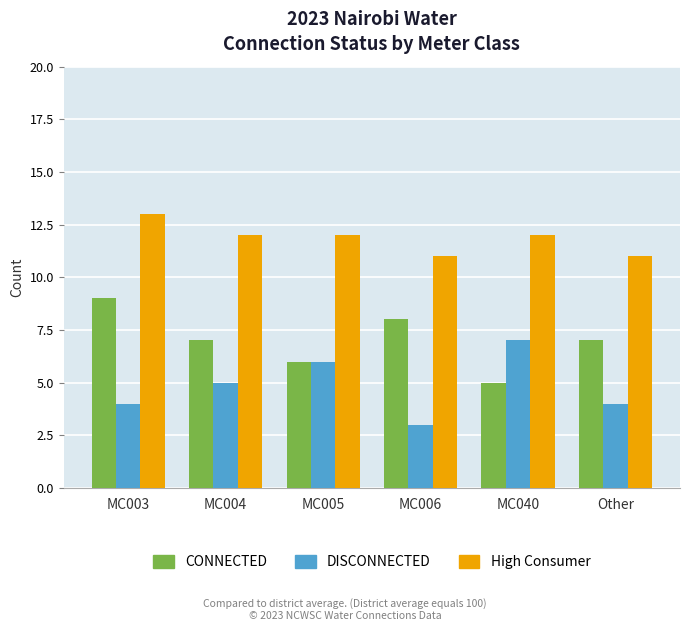

How many bars are there in each group?

3